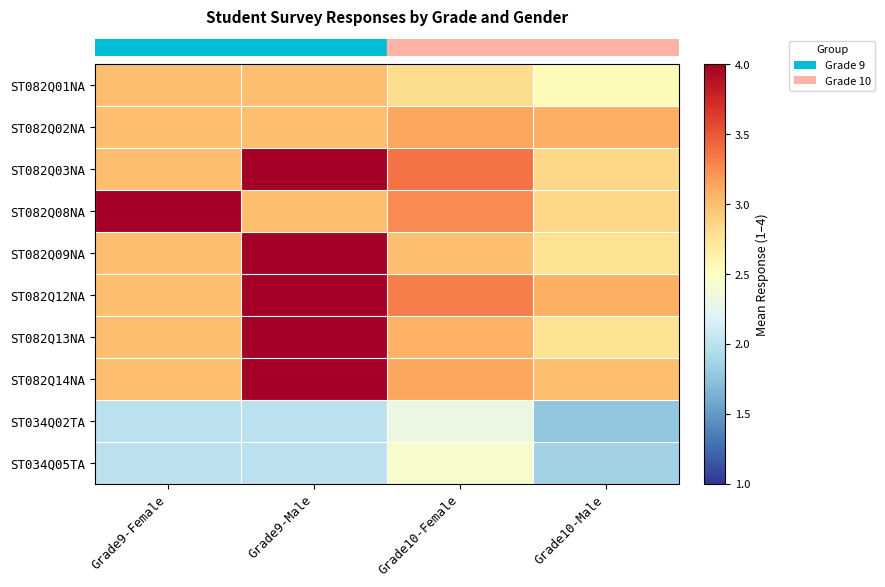

At which category is the sum across all series the highest?

Grade9-Male